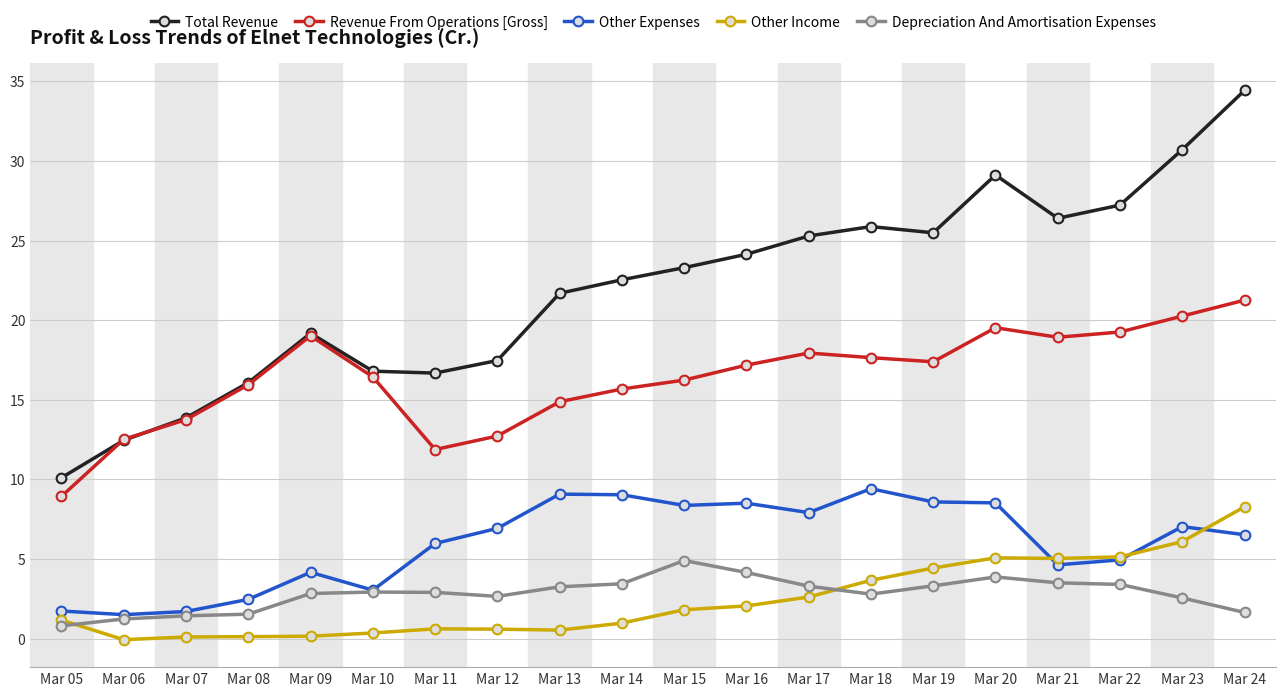

What is the approximate value of Total Revenue at Mar 08?

16.1